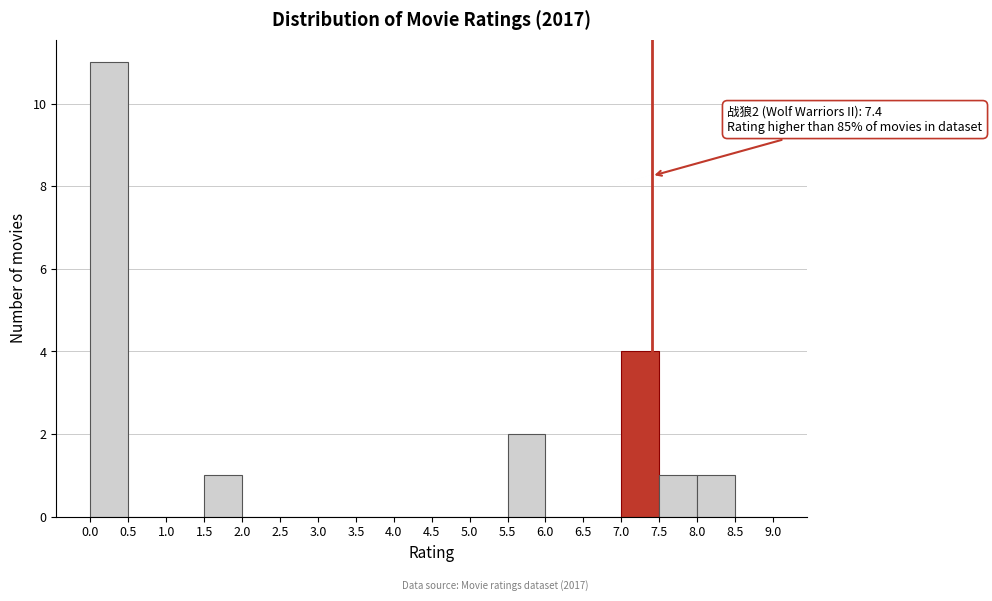

Which range on the x-axis has the tallest bar?

0.0 to 0.5